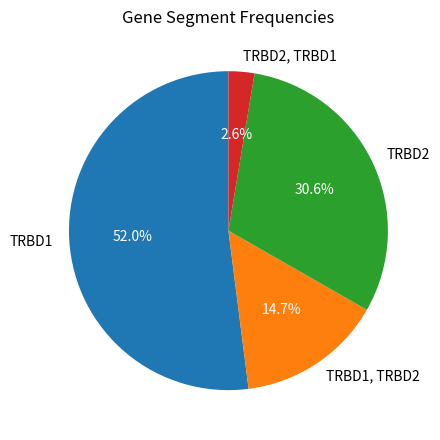

To the nearest percent, what is the combined percentage of TRBD2, TRBD1 and TRBD1, TRBD2?

17%